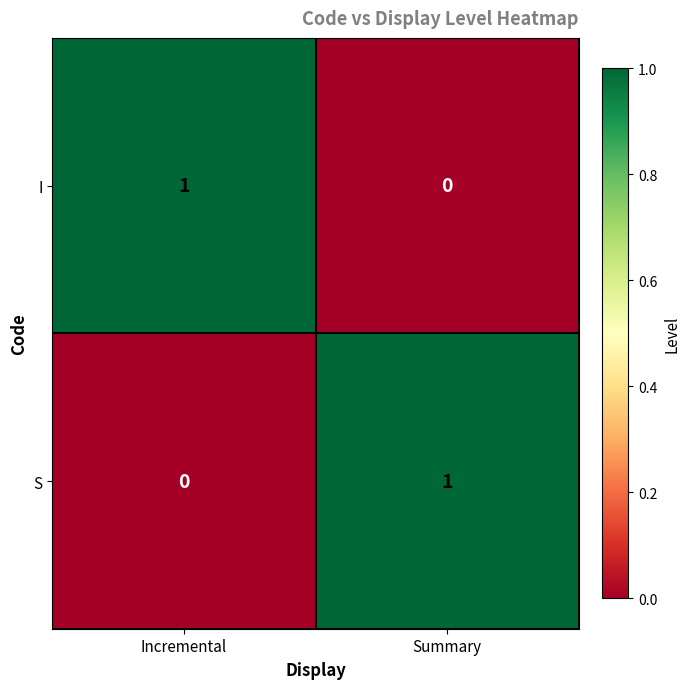

Rank the series at Incremental from highest to lowest value.

I, S